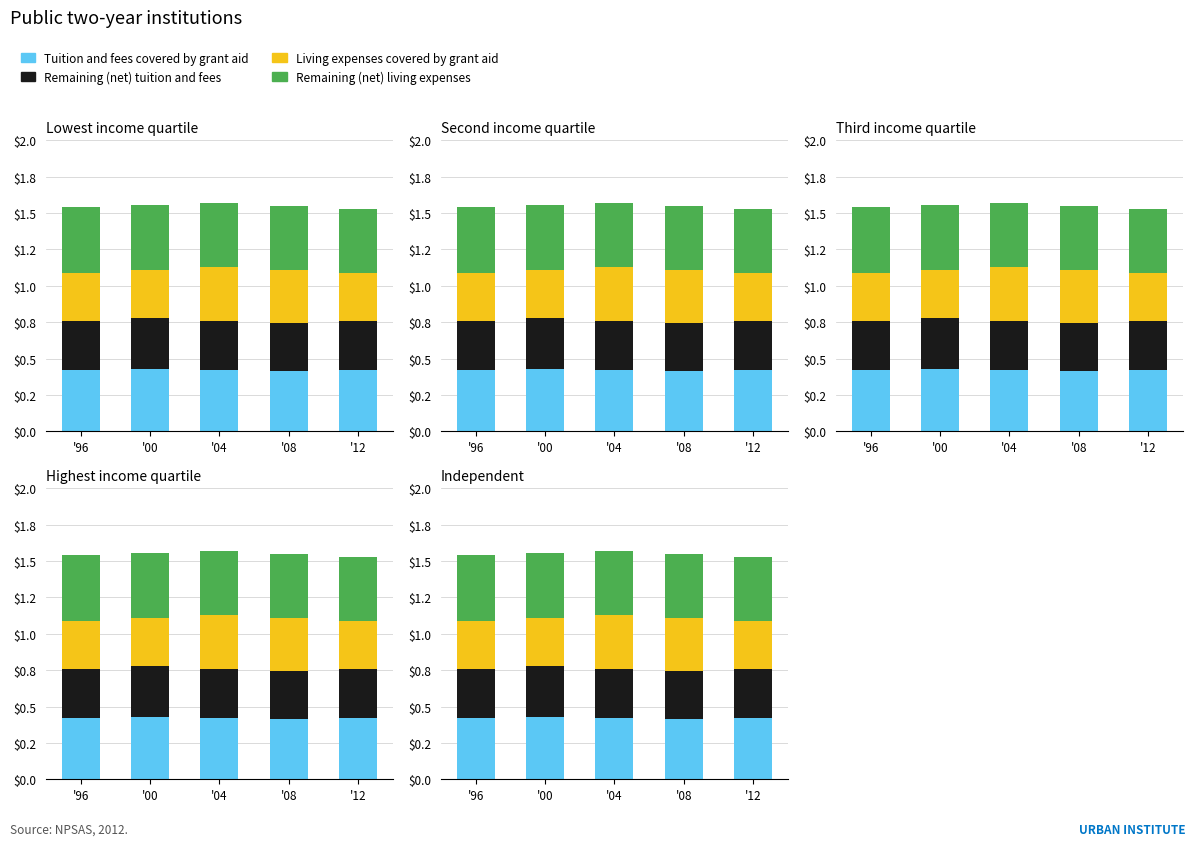

The value of Remaining (net) tuition and fees at '04 is 0.3. True or false?

True